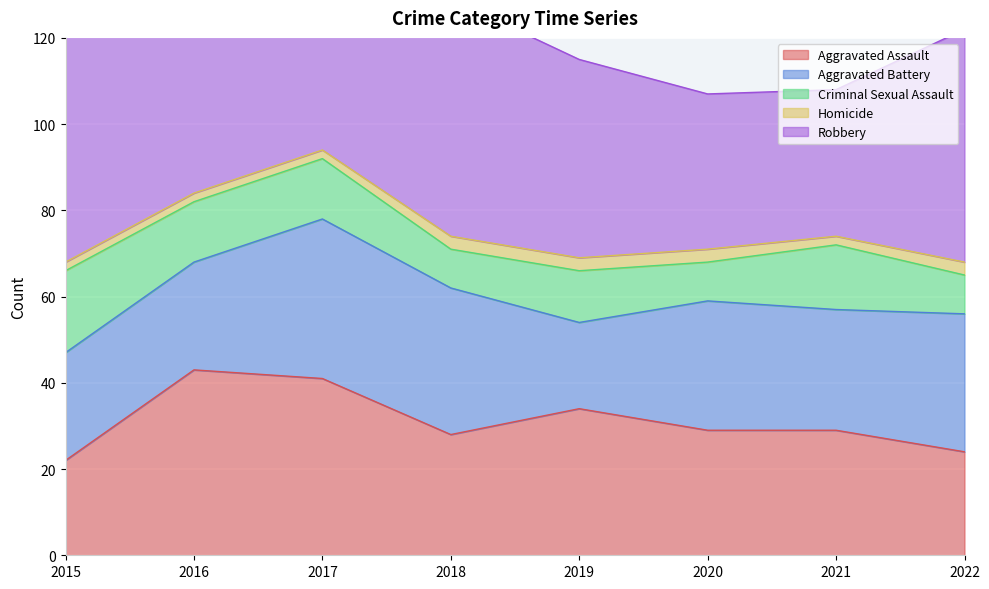

List the series in order of their peak value, lowest first.

Homicide, Criminal Sexual Assault, Aggravated Battery, Aggravated Assault, Robbery